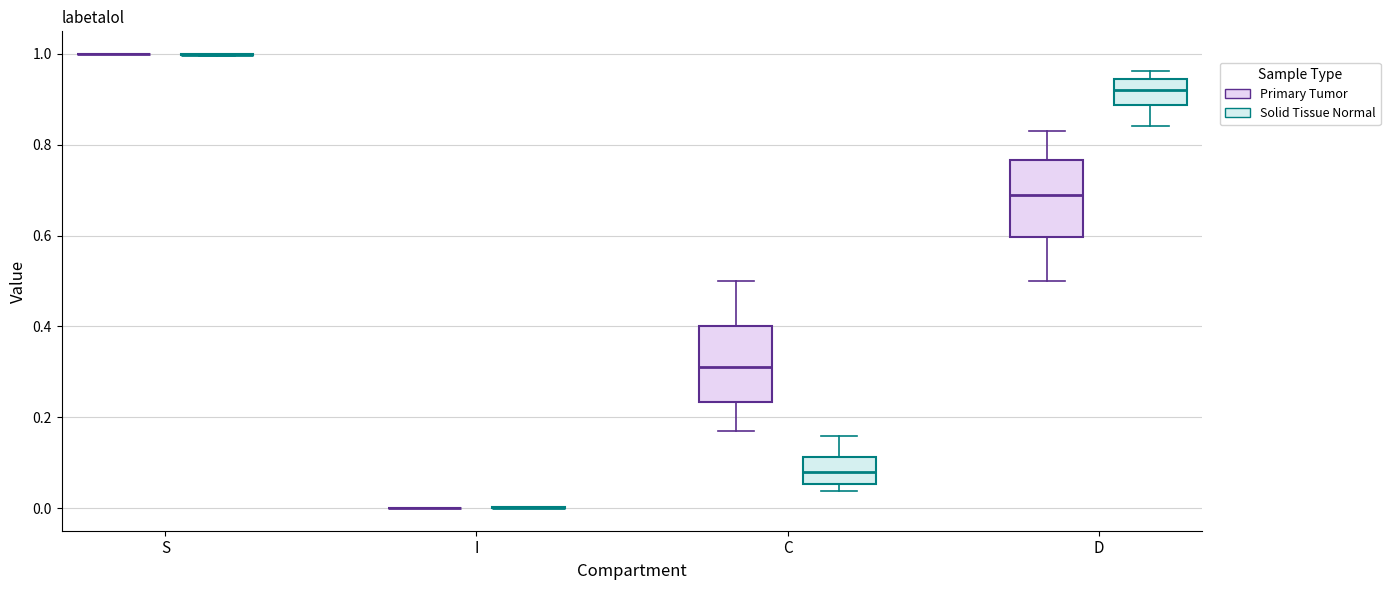

Reading left to right, transcribe this box plot: for each box, give where its median line is, the range the box spans, and where its two whiskers end, as read against the y-axis. The values are not printed on the chart, so give them approximately, as read against the axis.

S (Primary Tumor): box collapsed to a line at 1.00, whiskers 1.00 to 1.00
S (Solid Tissue Normal): box collapsed to a line at 1.00, whiskers 1.00 to 1.00
I (Primary Tumor): box collapsed to a line at 0.00, whiskers 0.00 to 0.00
I (Solid Tissue Normal): box collapsed to a line at 0.00, whiskers 0.00 to 0.00
C (Primary Tumor): median 0.32, box 0.24 to 0.40, whiskers 0.16 to 0.50
C (Solid Tissue Normal): median 0.08, box 0.06 to 0.12, whiskers 0.04 to 0.16
D (Primary Tumor): median 0.68, box 0.60 to 0.76, whiskers 0.50 to 0.84
D (Solid Tissue Normal): median 0.92, box 0.88 to 0.94, whiskers 0.84 to 0.96